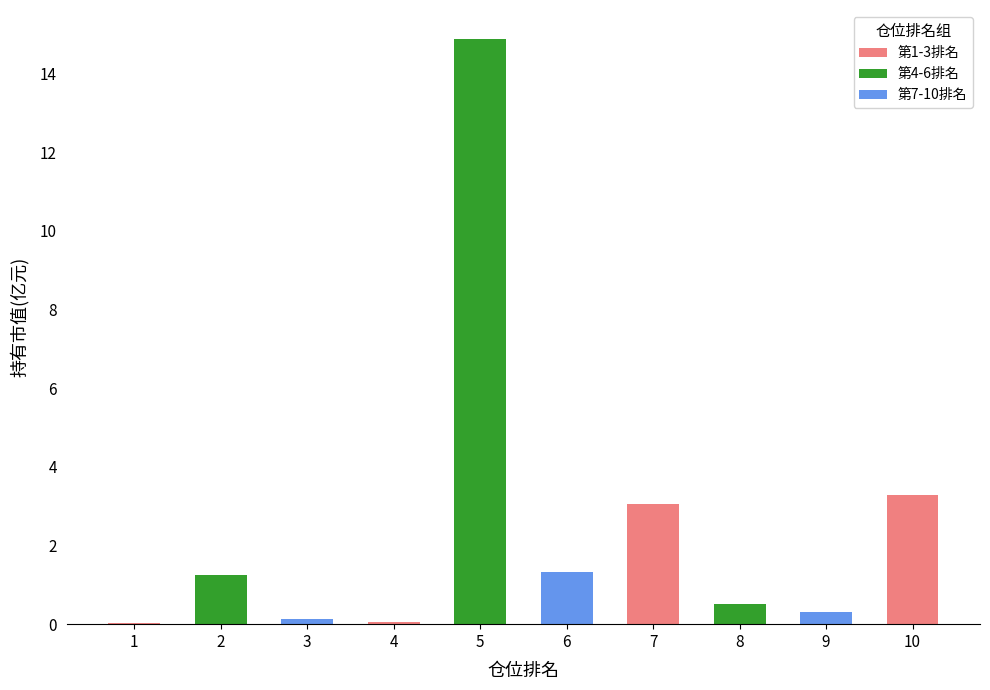

Does the chart contain stacked bars?

No